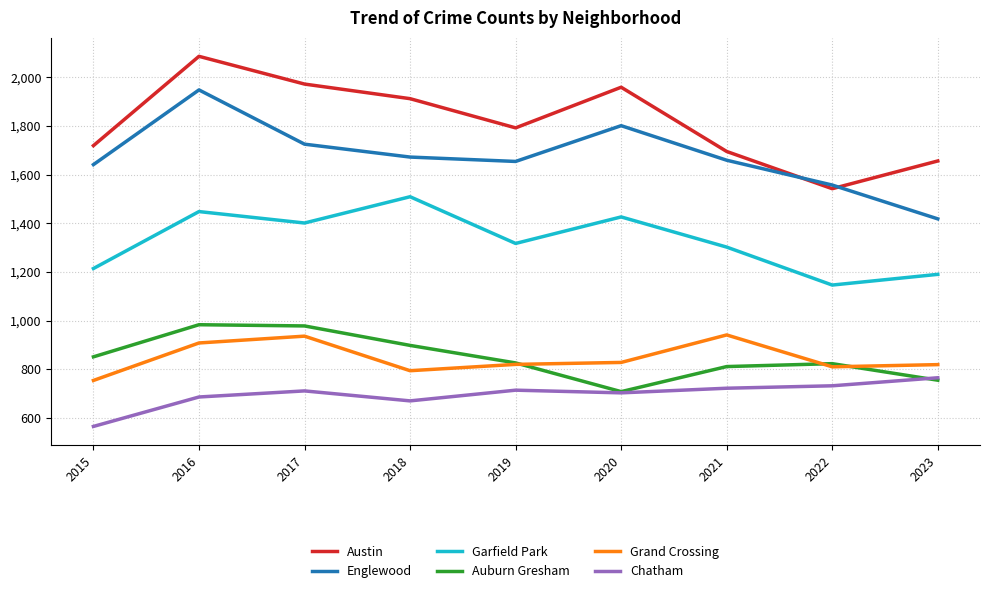

What is the difference between the highest and lowest values at 2022?

825